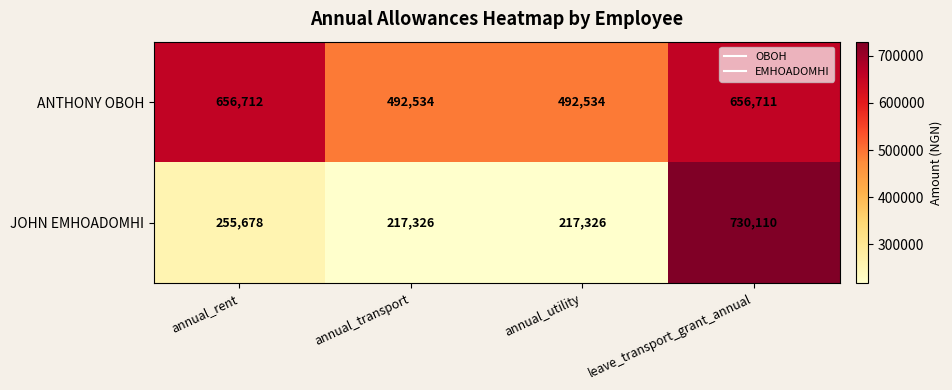

Which series has the largest range (max minus min)?

JOHN EMHOADOMHI